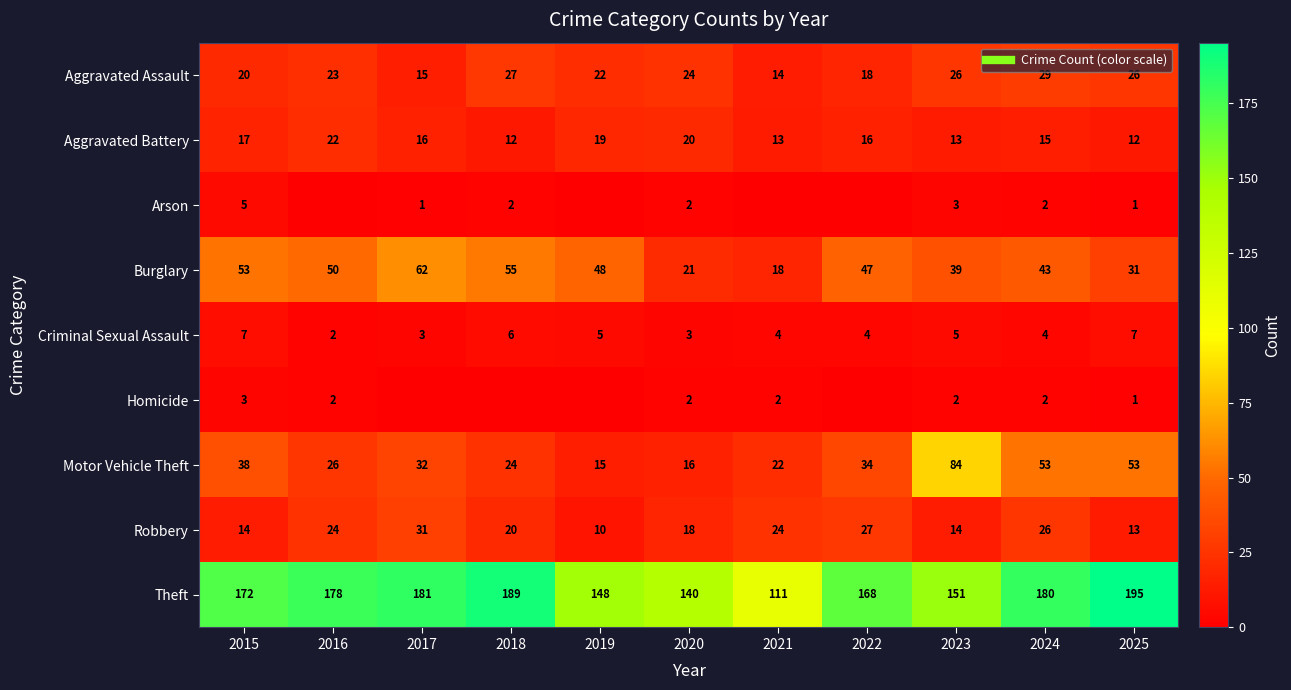

What is the sum of the Homicide values at 2020 and 2021?

4